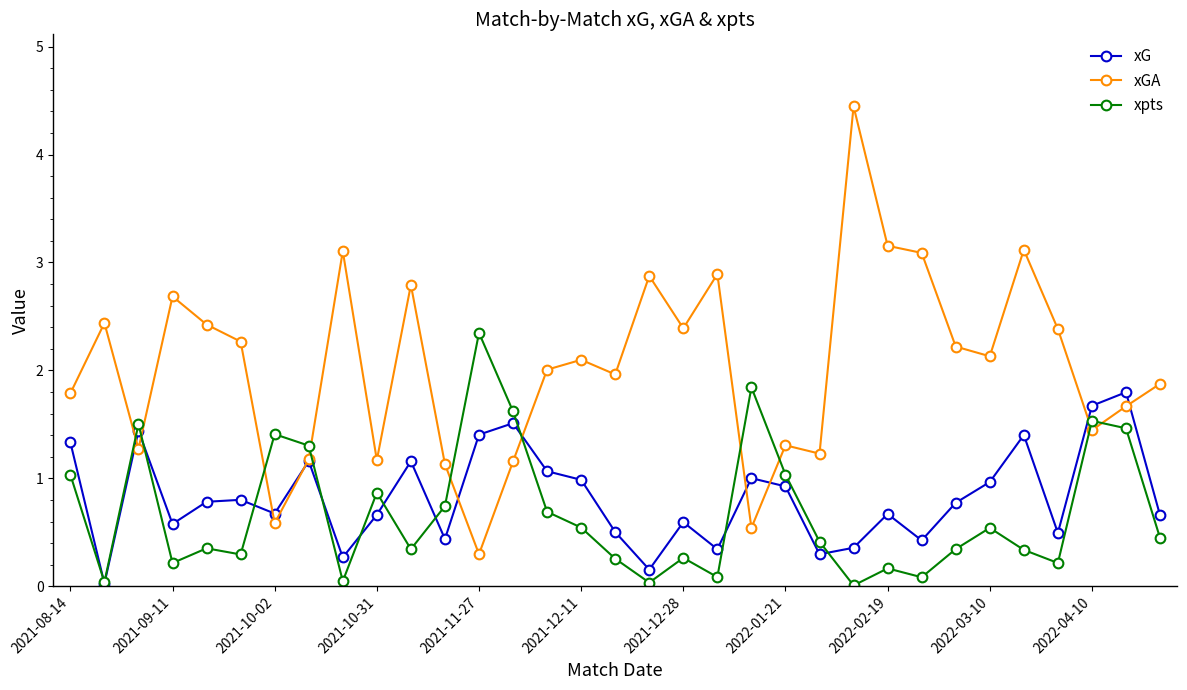

Which series has the widest spread of values?

xGA